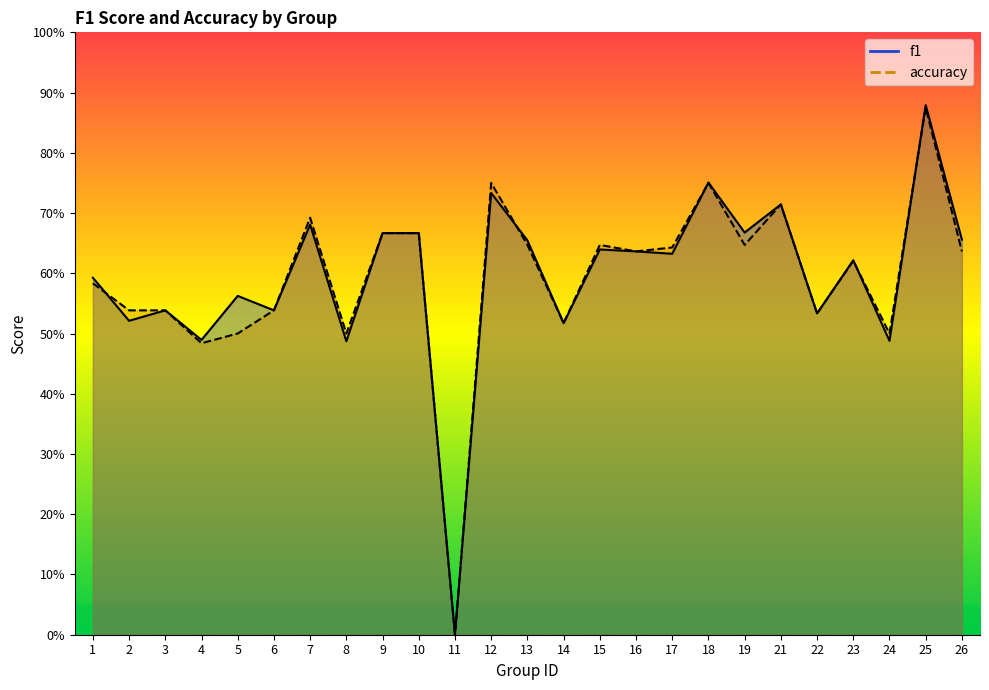

Which series has the largest range (max minus min)?

f1